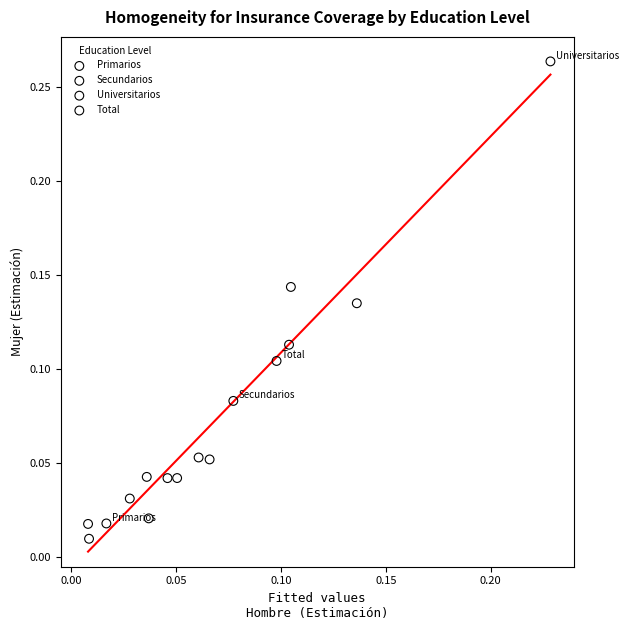

What are all the series names shown in the legend?

Primarios, Secundarios, Universitarios, Total